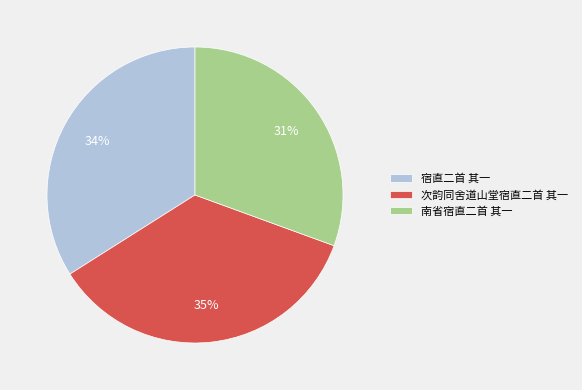

True or false: 次韵同舍道山堂宿直二首 其一 accounts for 35% of the total.

True